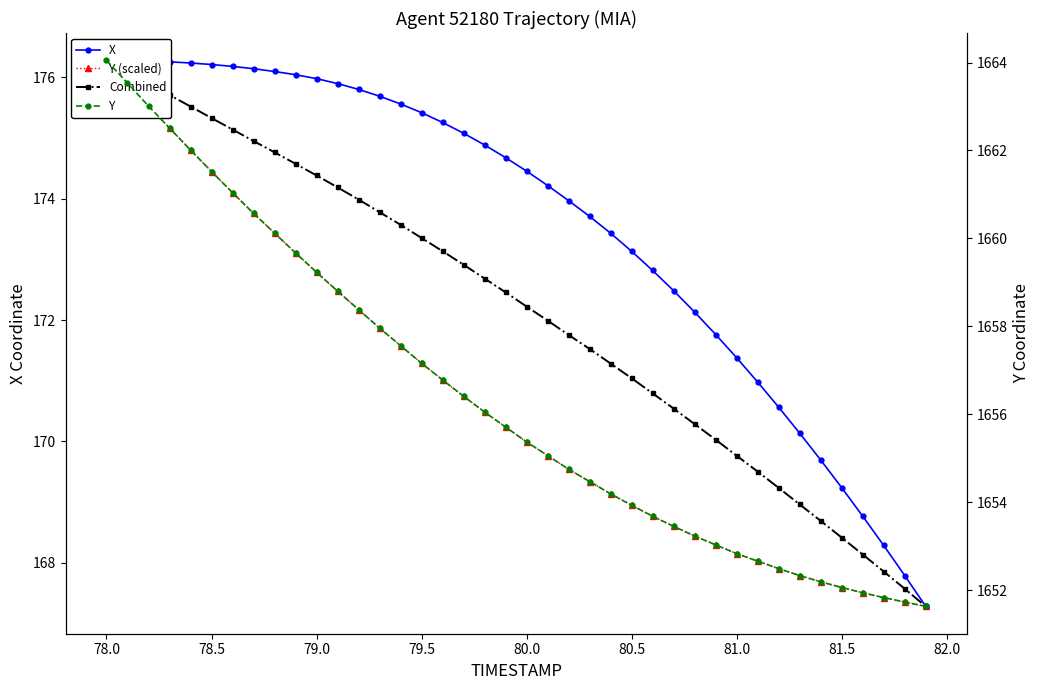

True or false: Y (scaled) and Y intersect in this chart.

False